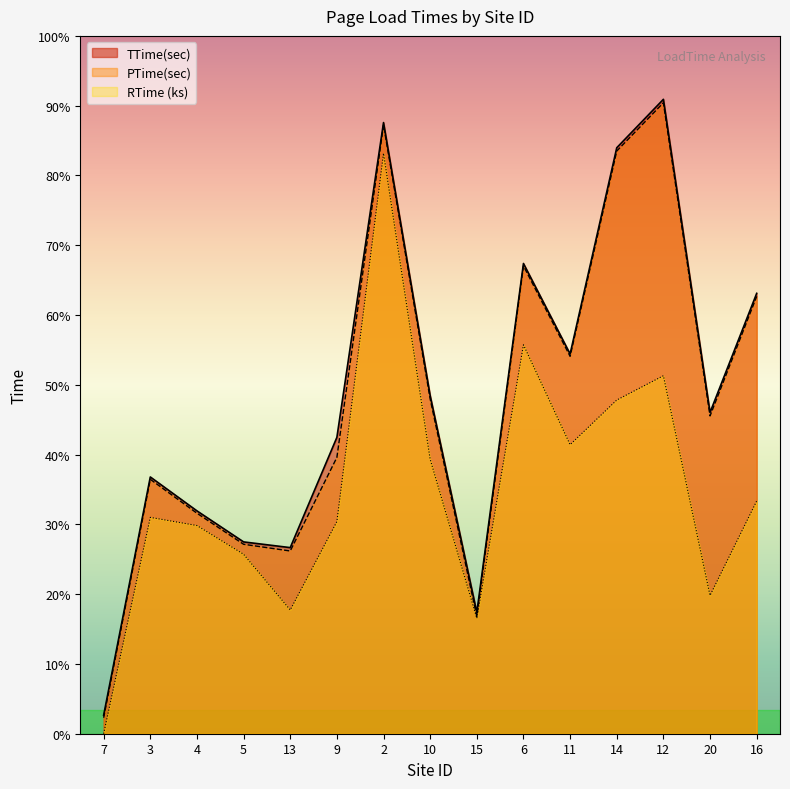

What are all the series names shown in the legend?

TTime(sec), PTime(sec), RTime (ks)